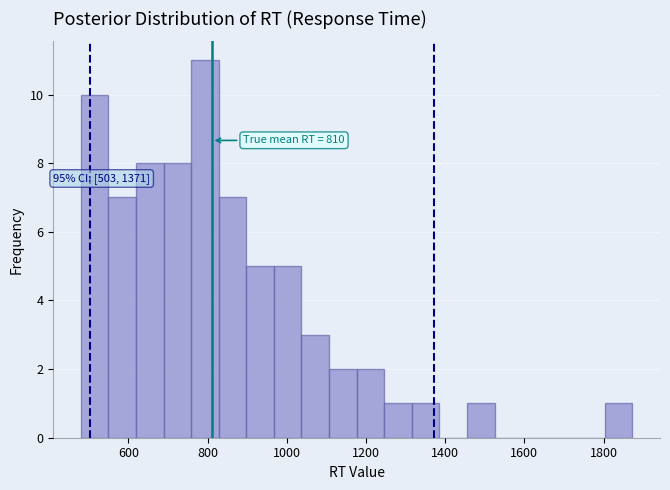

Around what value on the x-axis is the tallest bar? Give the approximate position of its centre, as read against the axis.

800